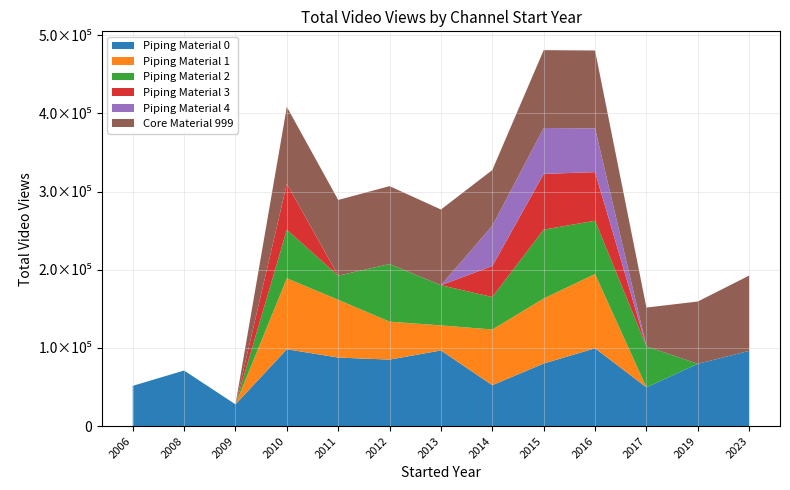

Reading right to left, extract all data points from this chart.

Piping Material 0: 96285	79688	49643	99566	80107	52351	96808	85095	87695	98348	27848	71128	51539
Piping Material 1: 0	0	0	94949	83089	71246	32039	48543	73896	90684	0	0	0
Piping Material 2: 0	0	52351	68143	88132	41522	51353	73698	30839	62135	0	0	0
Piping Material 3: 0	0	0	62135	71246	39623	0	0	0	58775	0	0	0
Piping Material 4: 0	0	0	55968	58671	51539	0	0	0	0	0	0	0
Core Material 999: 96285	79688	49643	99566	99566	71246	96808	99566	96808	98348	0	0	0